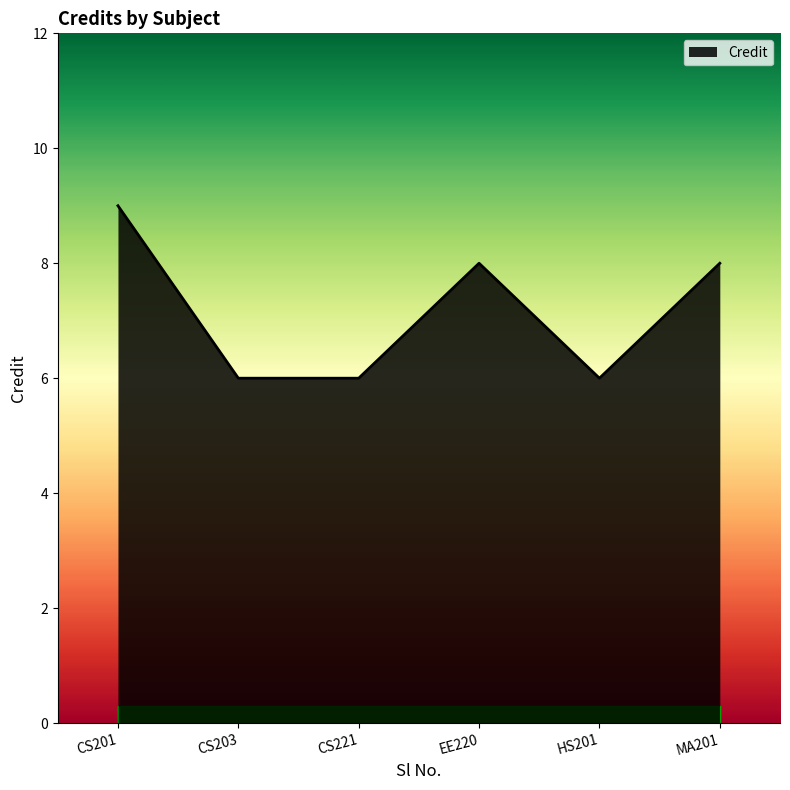

True or false: the data has more than 2 interior local peaks.

False